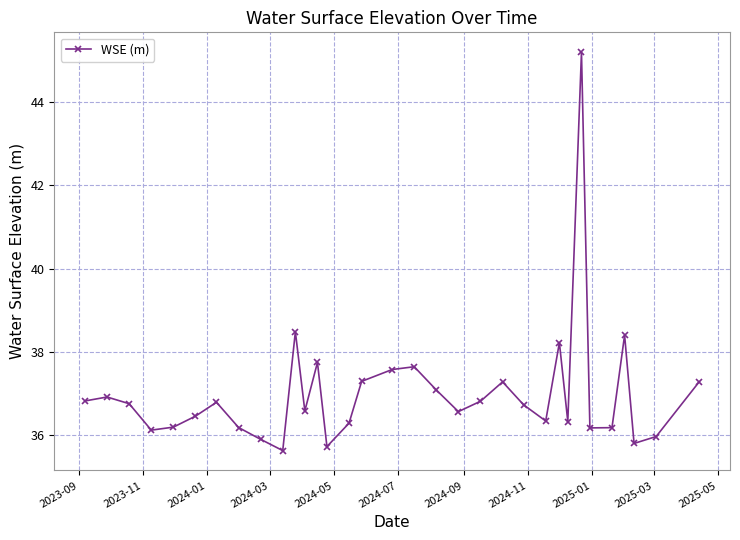

What is the greatest value displayed?

45.2